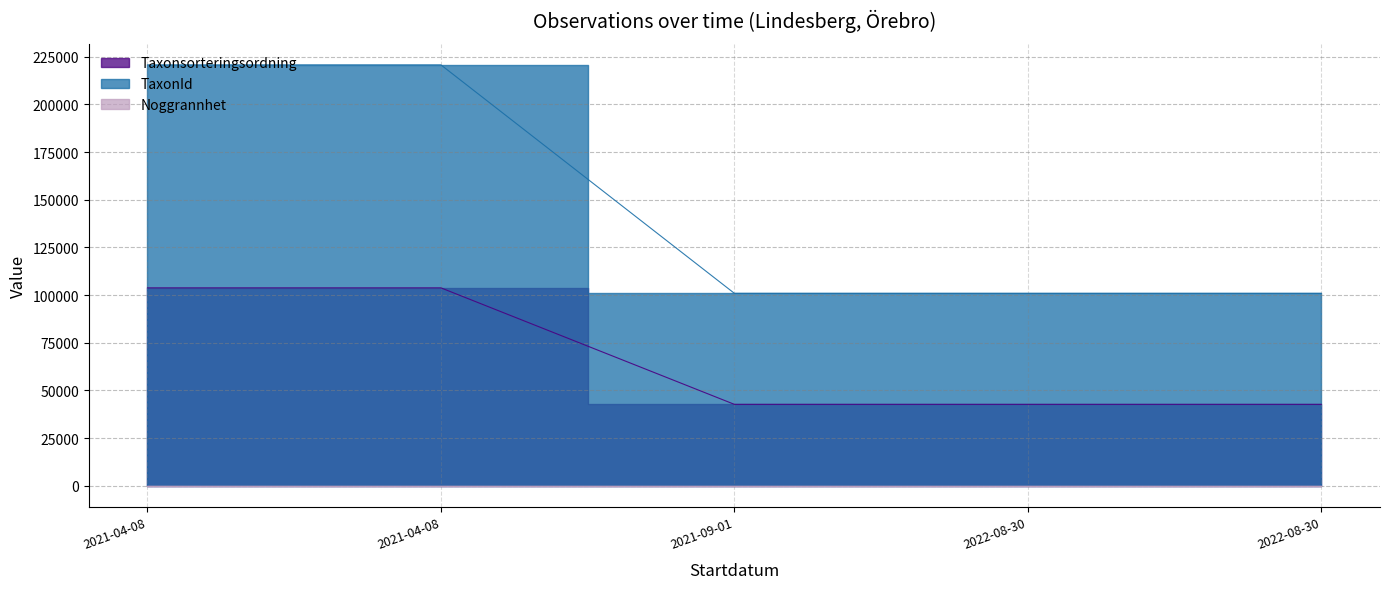

True or false: Taxonsorteringsordning and TaxonId intersect in this chart.

False